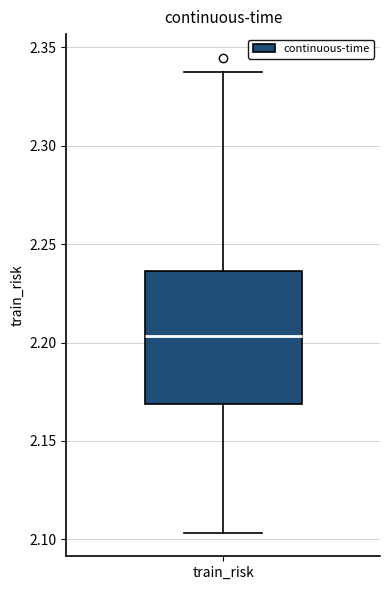

Where does the median line of the box for train_risk sit on the y-axis? The values are not printed on the chart, so give them approximately, as read against the axis.

2.205